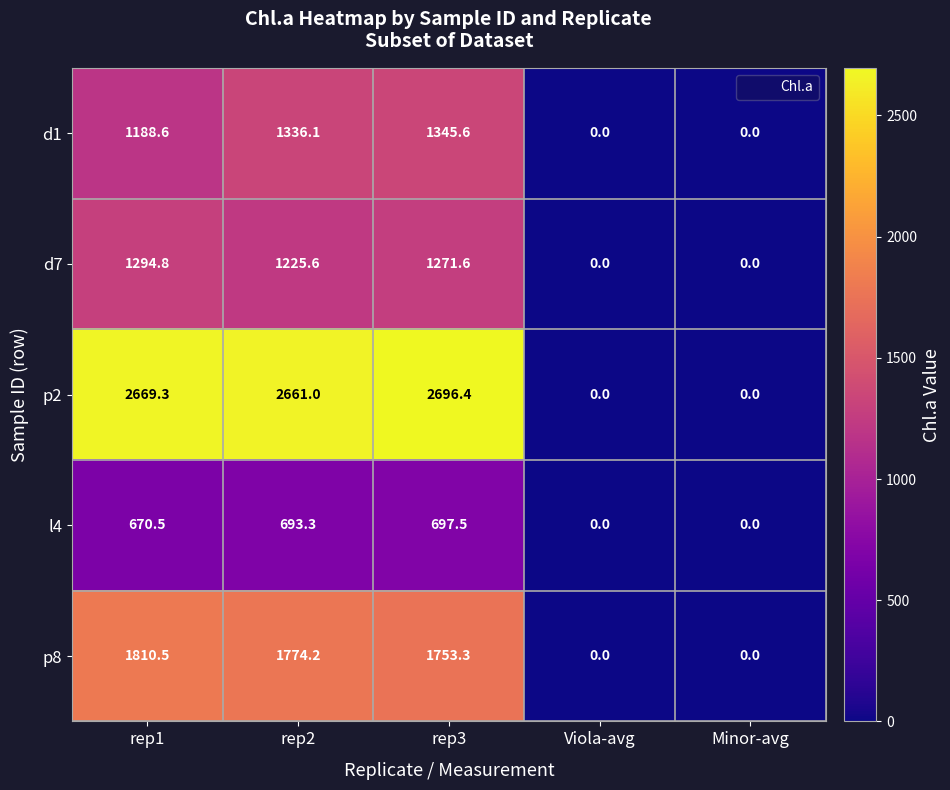

At which category is the sum across all series the highest?

rep3